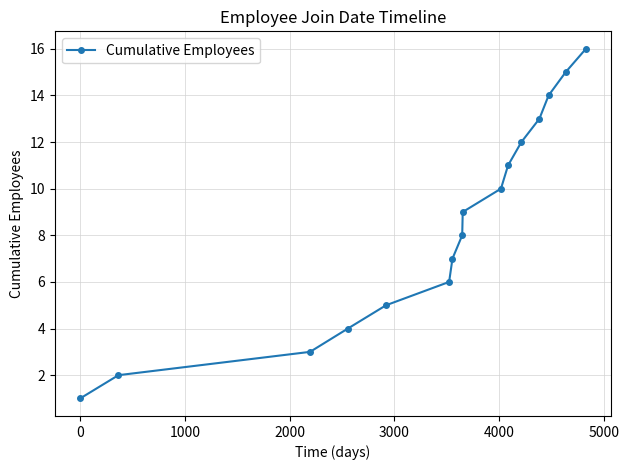

What is the maximum value shown in the chart?

16